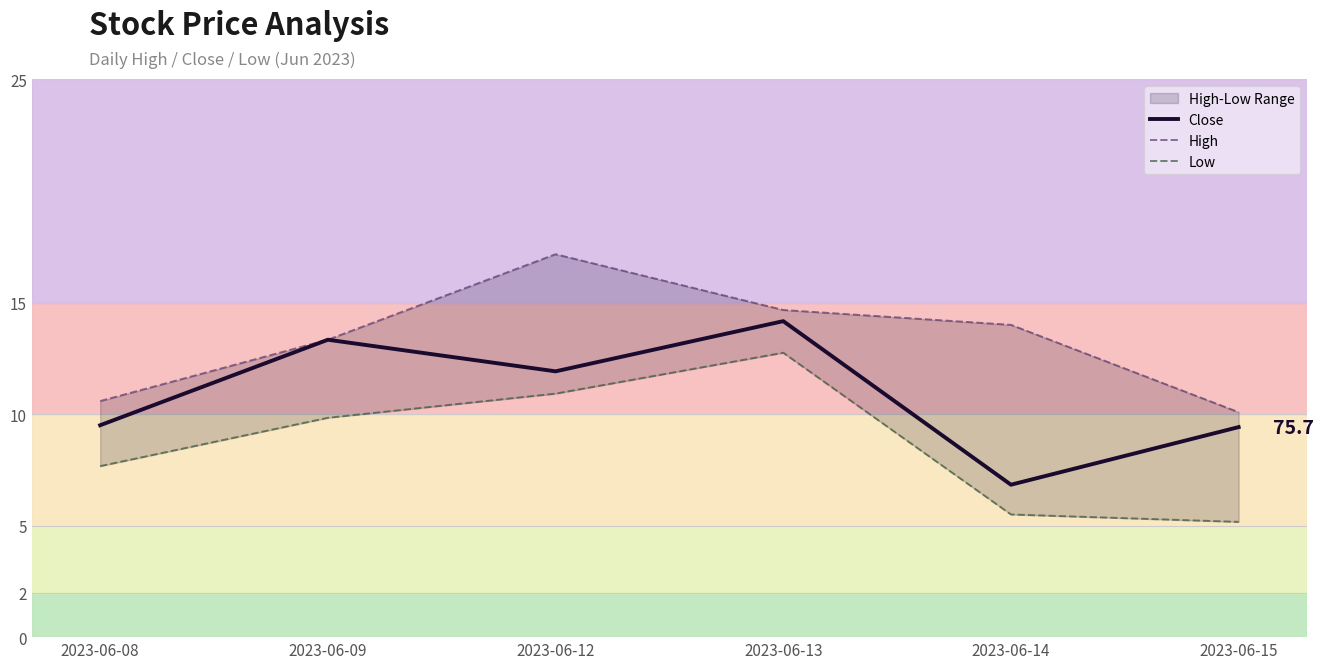

Between 2023-06-12 and 2023-06-09, which is larger?

2023-06-09